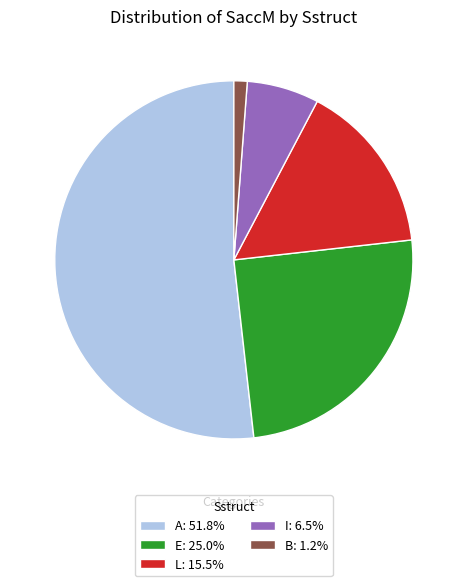

Is there any slice that represents more than half of the pie?

Yes